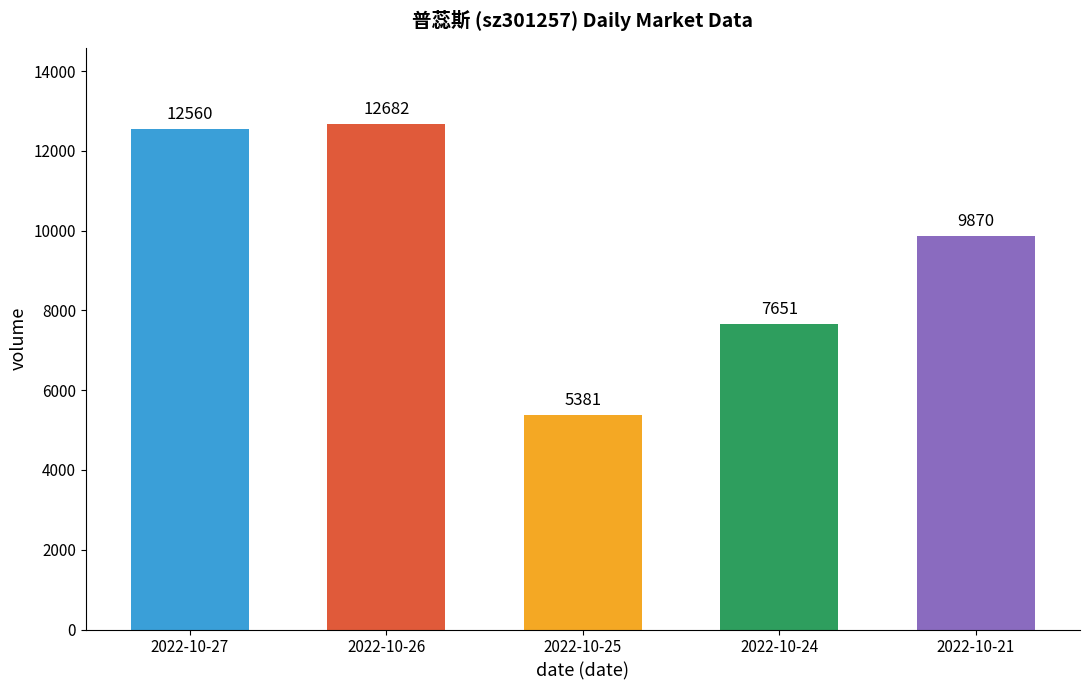

The value at 2022-10-25 is 5381. True or false?

True